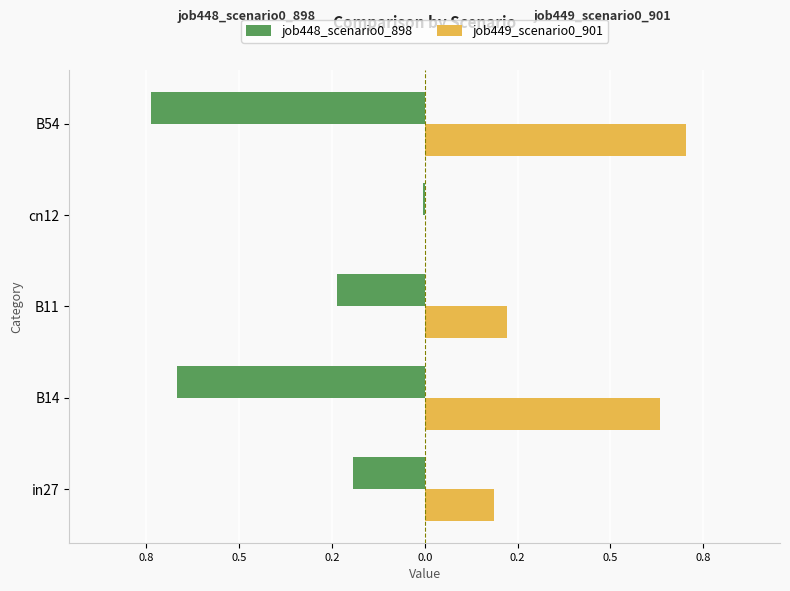

What is the difference between the maximum and minimum values in the job449_scenario0_901 series?

0.7